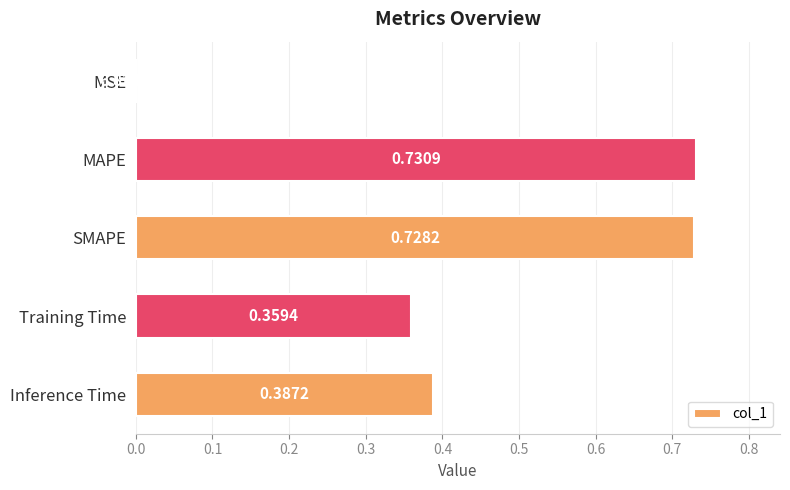

Between Inference Time and MSE, which is larger?

Inference Time